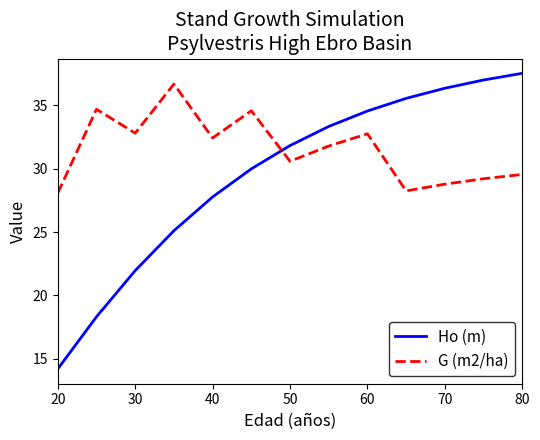

What is the lowest value of the G (m2/ha) series?

28.1